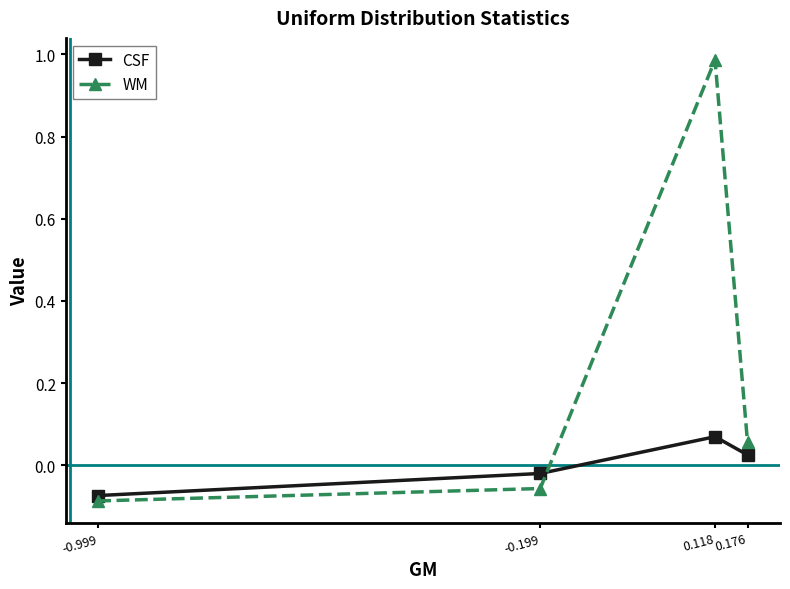

In CSF, how many points are higher than both neighbors (excluding endpoints)?

1